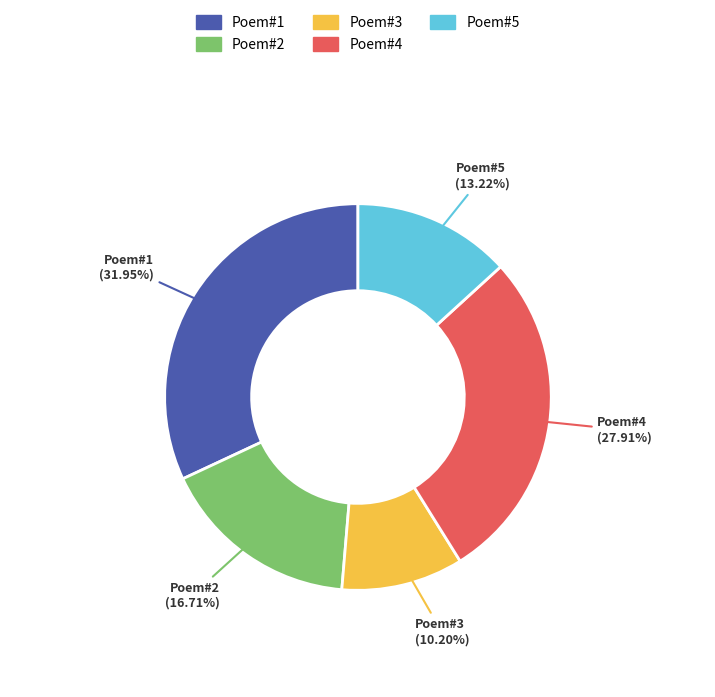

Is the sum of Poem#1 and Poem#2 greater than half?

No